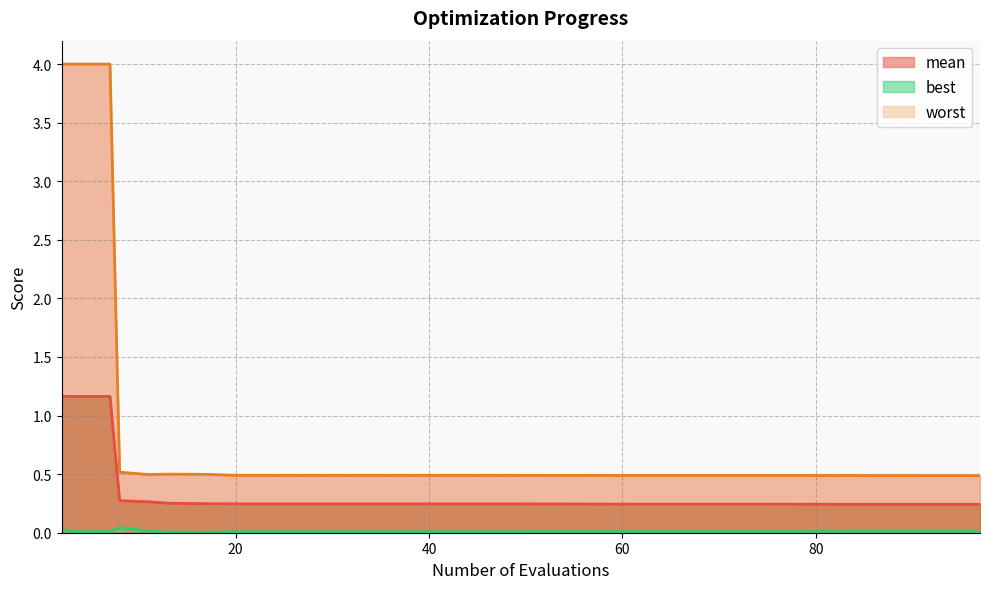

The worst series shows 0.5 at 11. True or false?

True